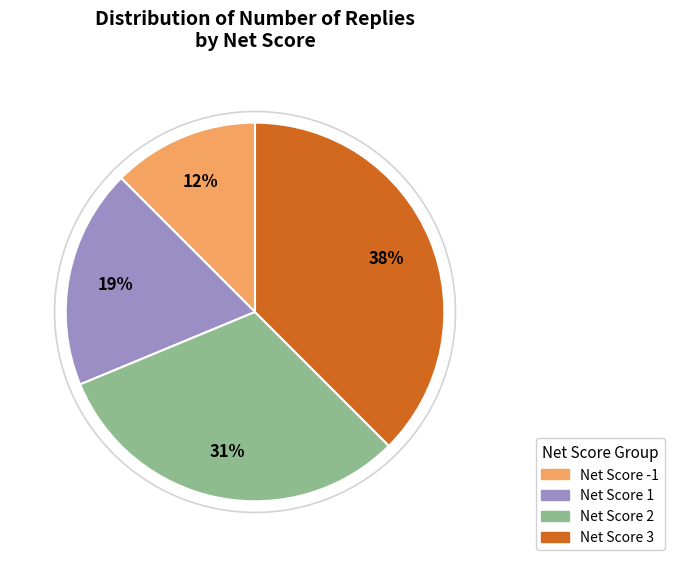

The Net Score 1 slice represents 19% of the pie. True or false?

True